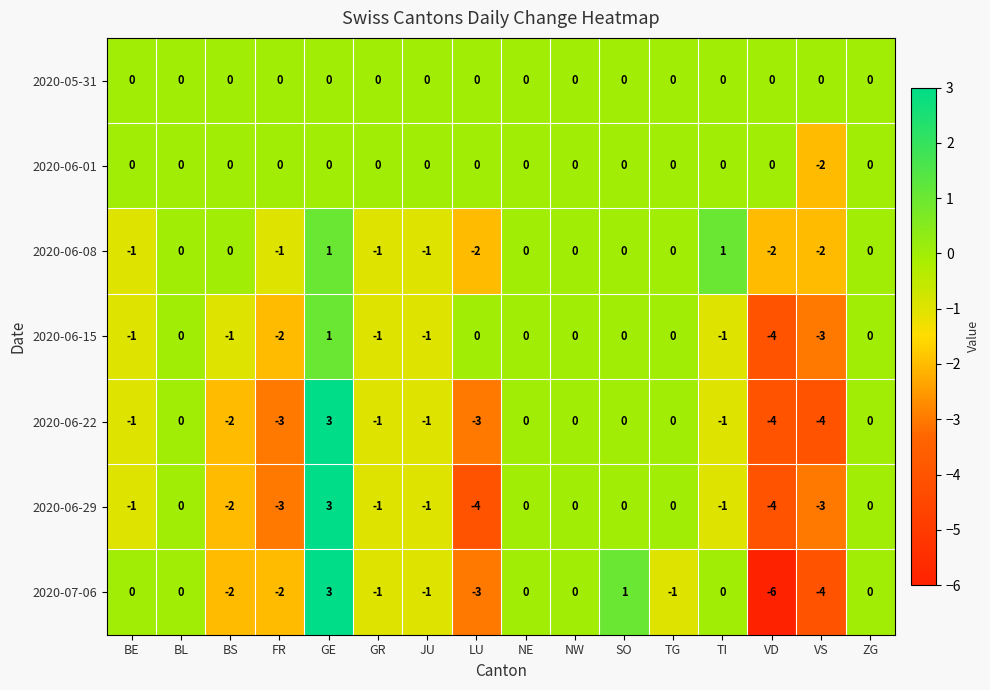

What is the highest value of the 2020-06-29 series?

3